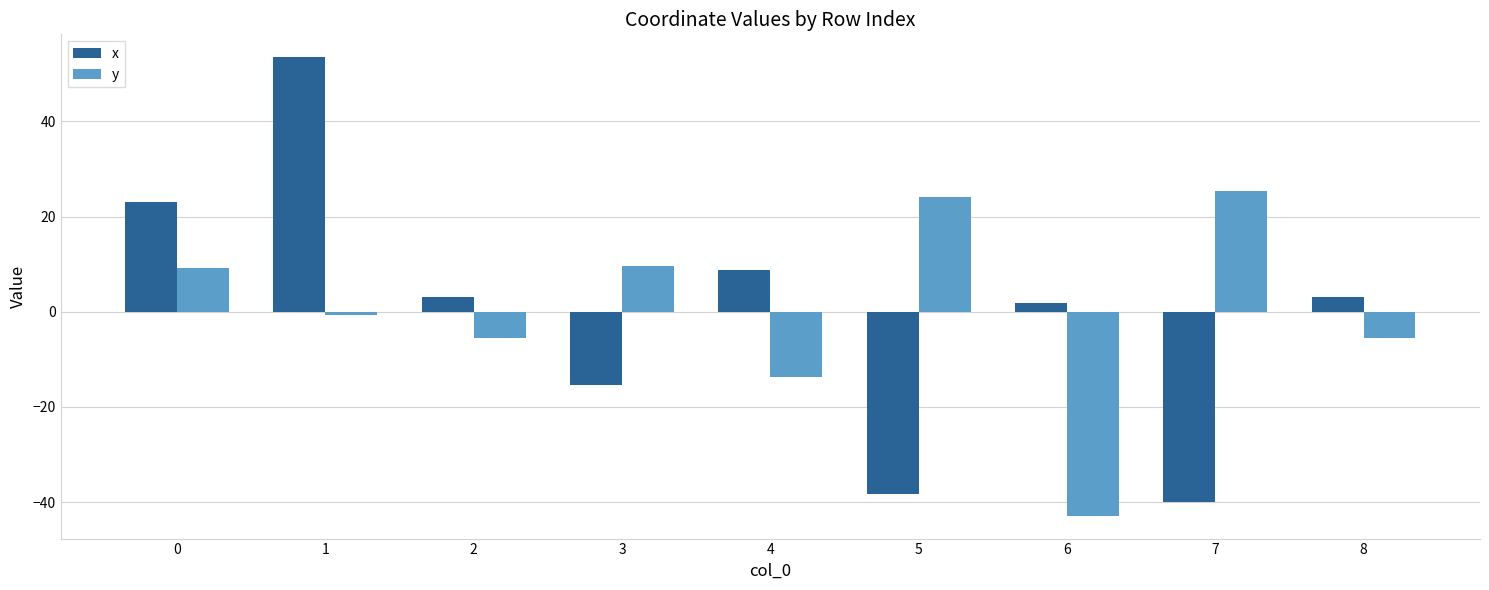

Is it true that x equals 32.7 at 1?

False